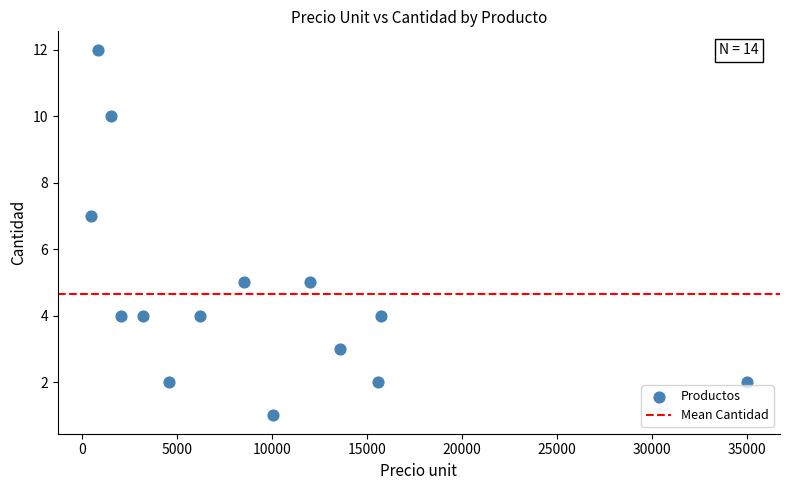

What is the range of Y values (max minus min)?

11